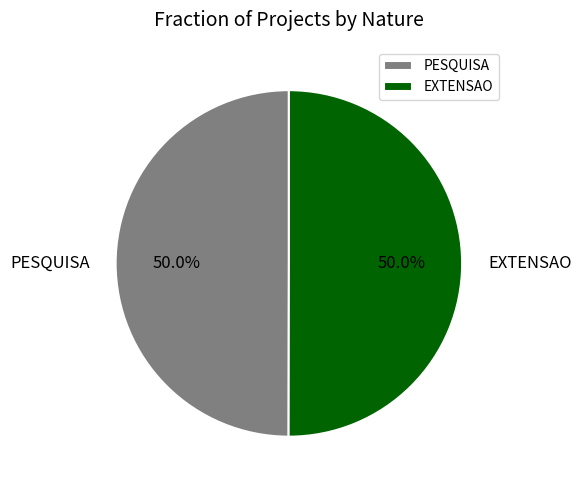

To the nearest percent, what percentage of the pie is EXTENSAO?

50%